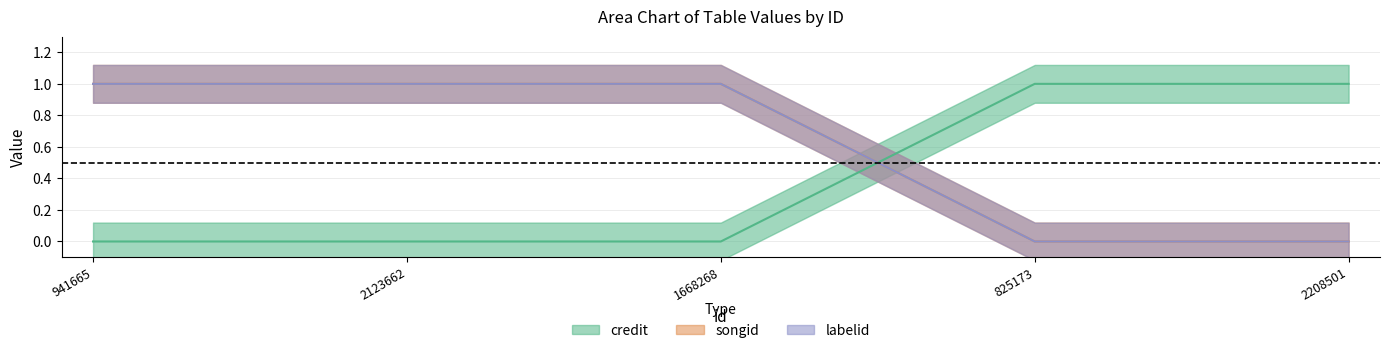

How many times do labelid and credit cross each other?

1